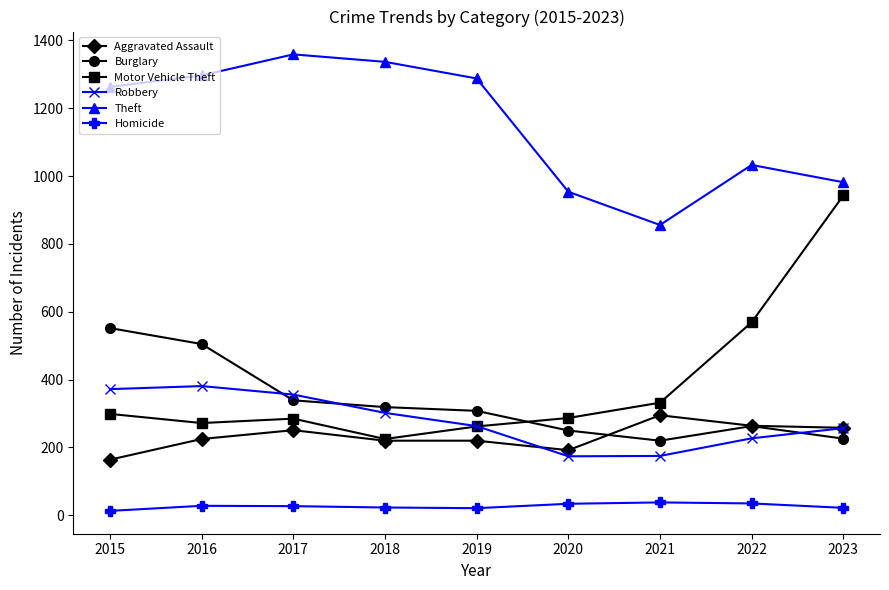

List the series in order of their peak value, lowest first.

Homicide, Aggravated Assault, Robbery, Burglary, Motor Vehicle Theft, Theft